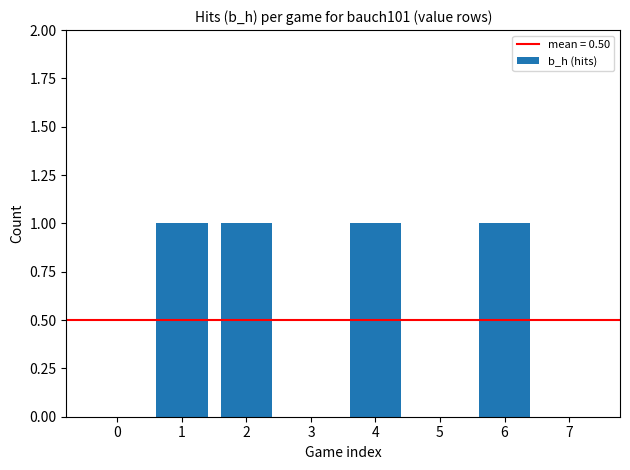

Approximately how many times larger is the value at 2 compared to 6?

1.0